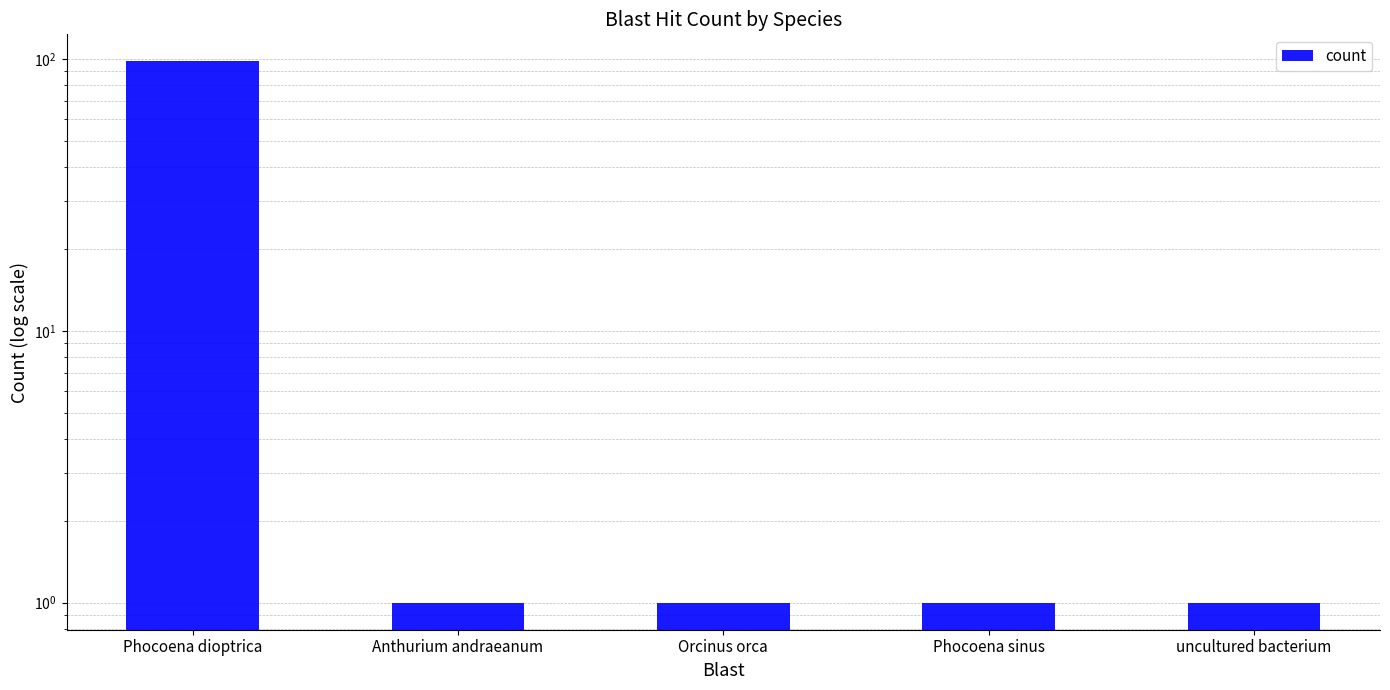

Between Orcinus orca and Phocoena dioptrica, which is larger?

Phocoena dioptrica